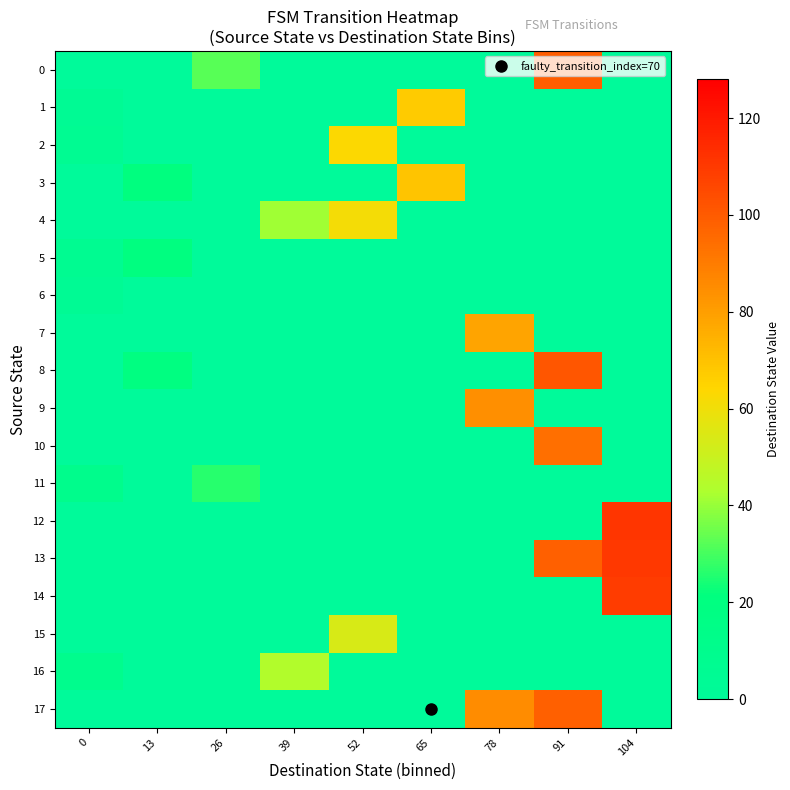

At which category is the sum across all series the highest?

91